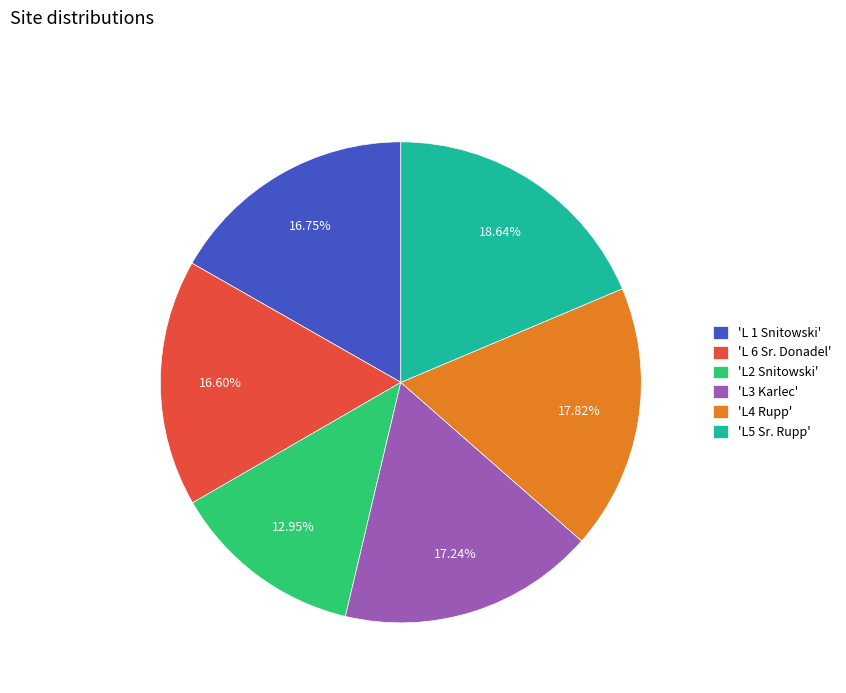

Which slice is the smallest?

'L2 Snitowski'